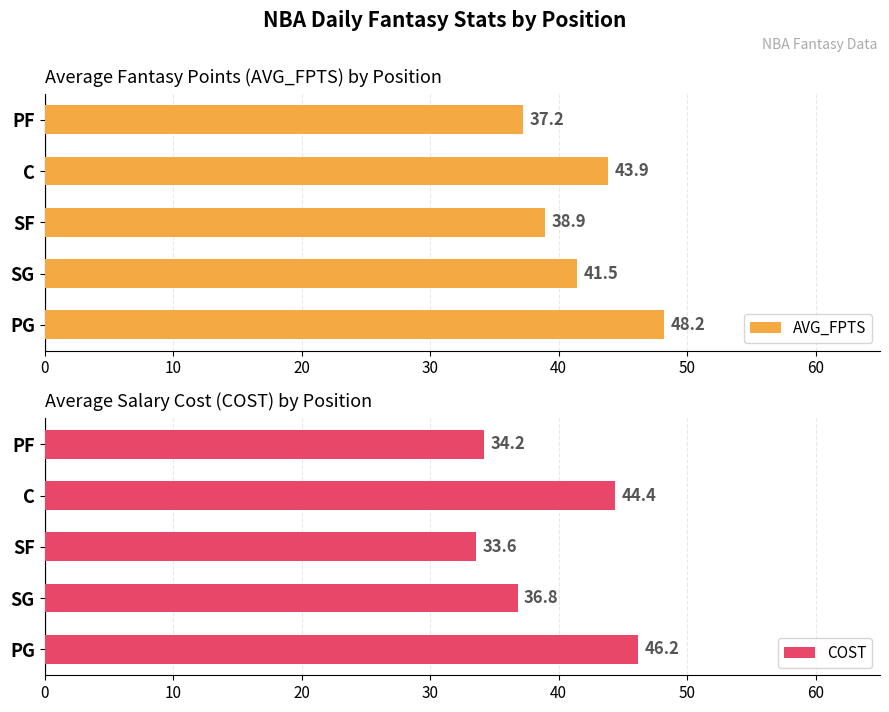

List the labels in order of AVG_FPTS value, largest first.

PG, C, SG, SF, PF